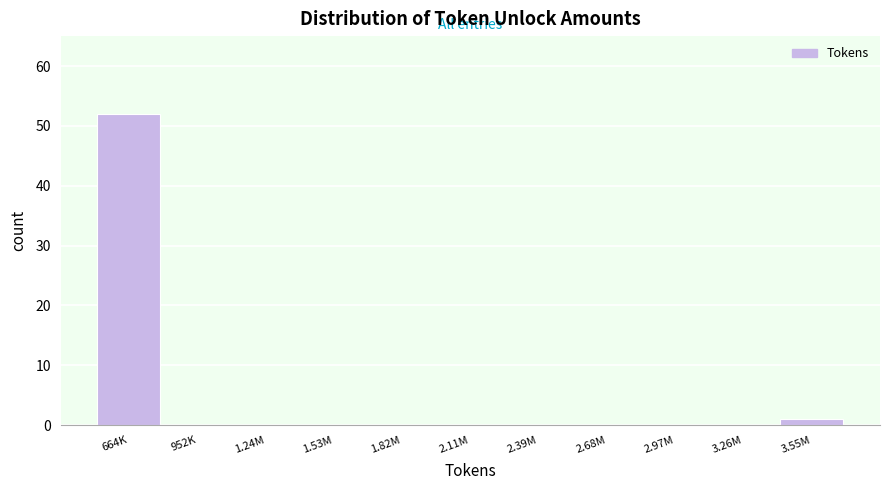

Reading left to right, extract all data points from this chart.

664K=52	952K=0	1.24M=0	1.53M=0	1.82M=0	2.11M=0	2.39M=0	2.68M=0	2.97M=0	3.26M=0	3.55M=1